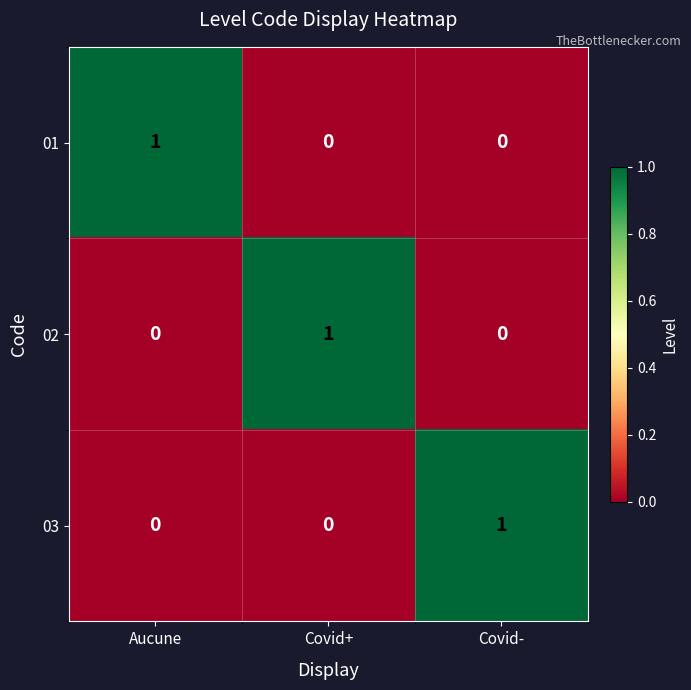

Reading left to right, what are all the values shown in this chart?

01: Aucune=1	Covid+=0	Covid-=0
02: Aucune=0	Covid+=1	Covid-=0
03: Aucune=0	Covid+=0	Covid-=1